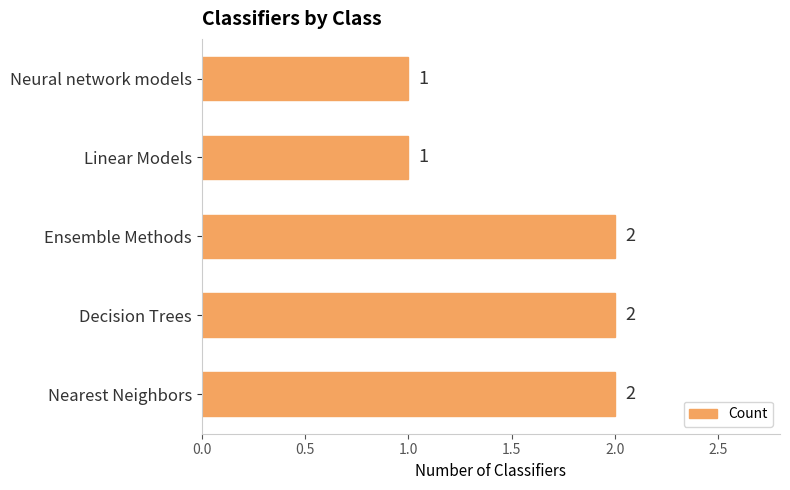

Reading bottom to top, what are all the values shown in this chart?

Nearest Neighbors=2	Decision Trees=2	Ensemble Methods=2	Linear Models=1	Neural network models=1